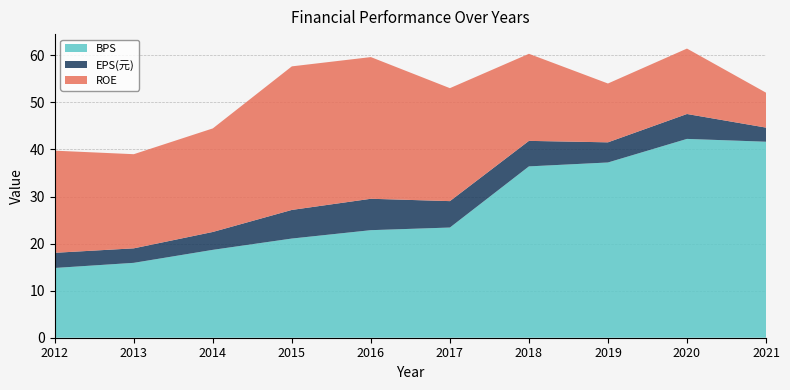

Reading left to right, what are all the values shown in this chart?

BPS: 2012=14.8	2013=15.9	2014=18.7	2015=21.1	2016=22.9	2017=23.4	2018=36.4	2019=37.2	2020=42.2	2021=41.6
EPS(元): 2012=3.2	2013=3.1	2014=3.8	2015=6.1	2016=6.7	2017=5.6	2018=5.4	2019=4.3	2020=5.3	2021=3.0
ROE: 2012=21.7	2013=20.0	2014=22.0	2015=30.5	2016=30.1	2017=24.0	2018=18.5	2019=12.5	2020=13.9	2021=7.4